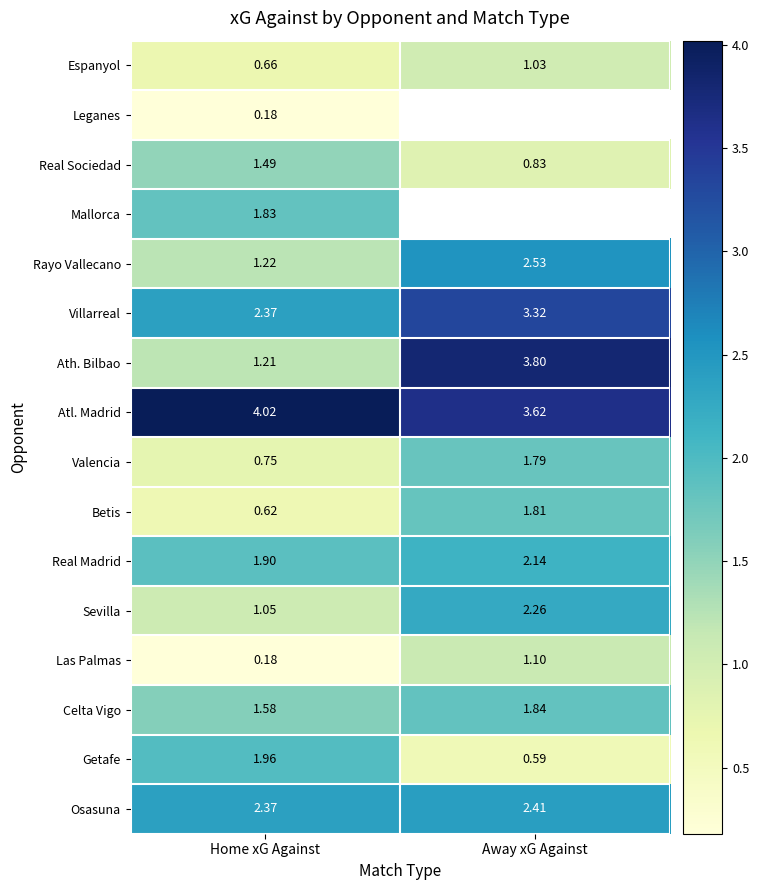

List the labels in order of Getafe value, smallest first.

Away xG Against, Home xG Against